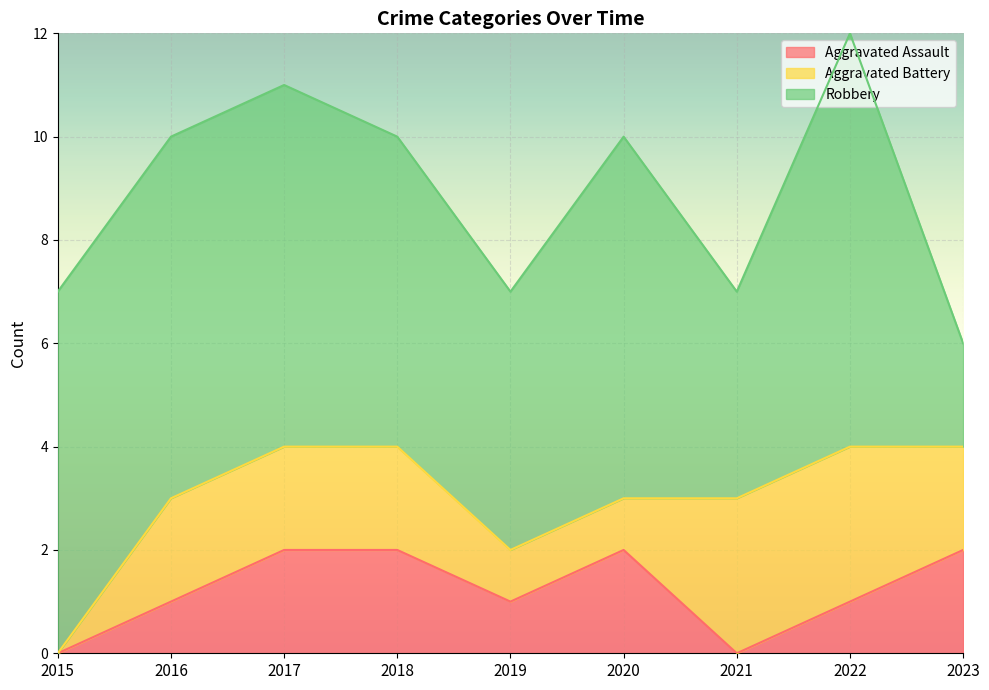

List the labels in order of Aggravated Assault value, largest first.

2017, 2018, 2020, 2023, 2016, 2019, 2022, 2015, 2021